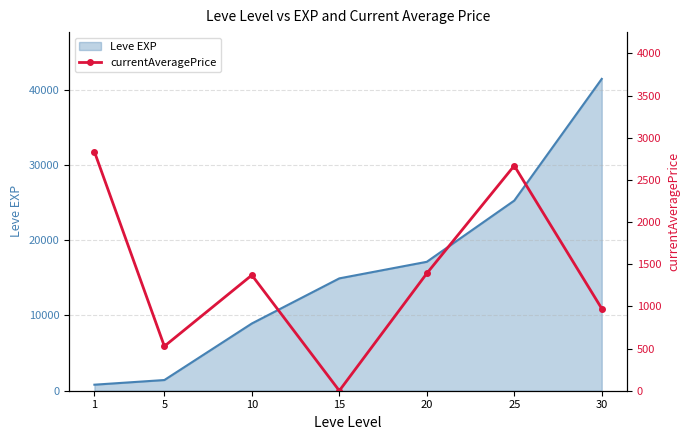

What value does the data have at 20?

1391.4